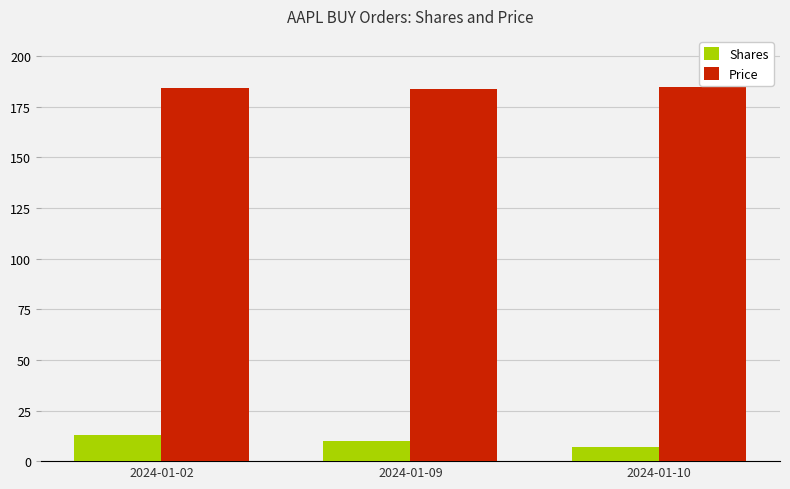

Which label corresponds to the smallest value in the chart?

2024-01-10